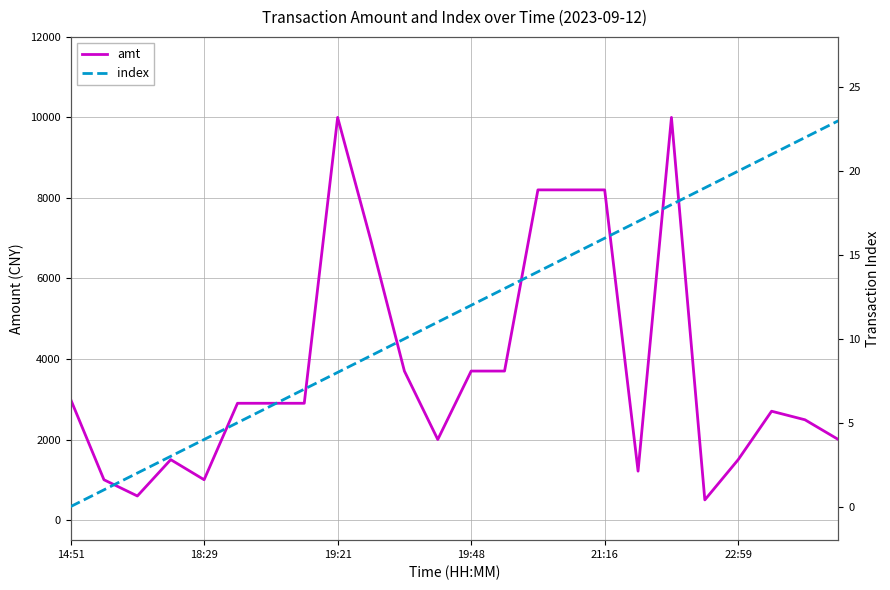

How many values in the amt series are below 2900?

11